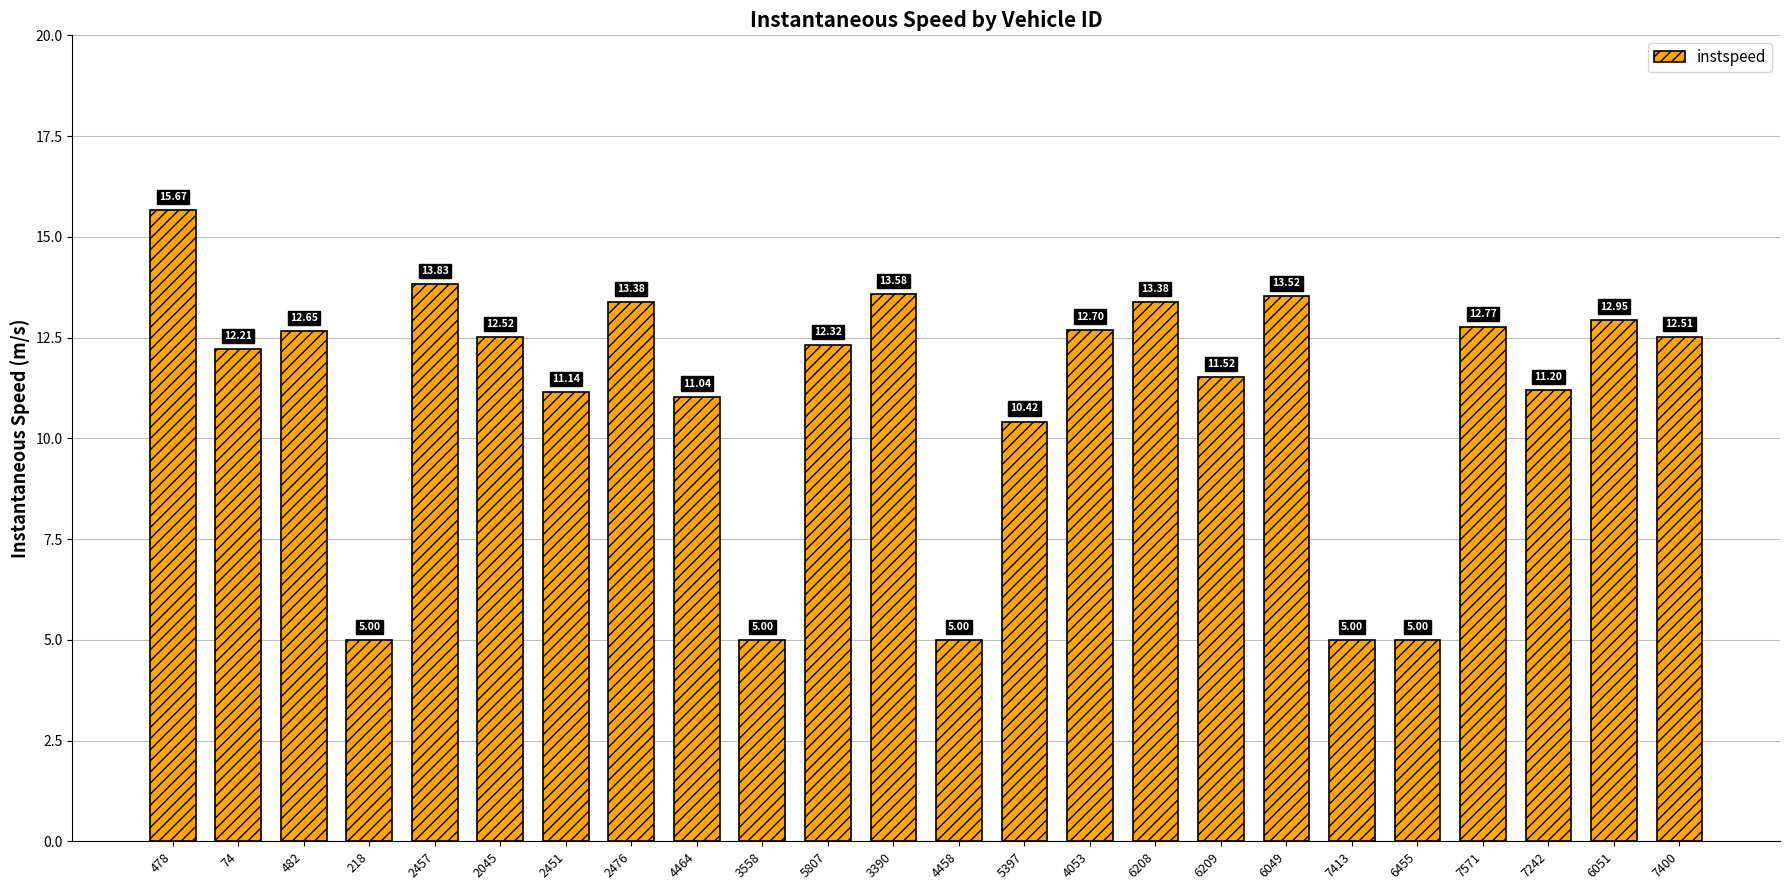

What is the average value?

11.0